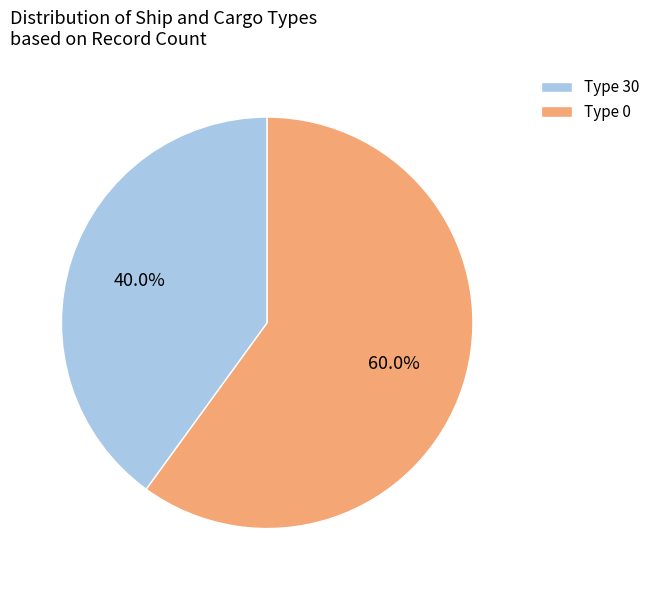

What is the ratio of the value at Type 30 to the value at Type 0?

0.7